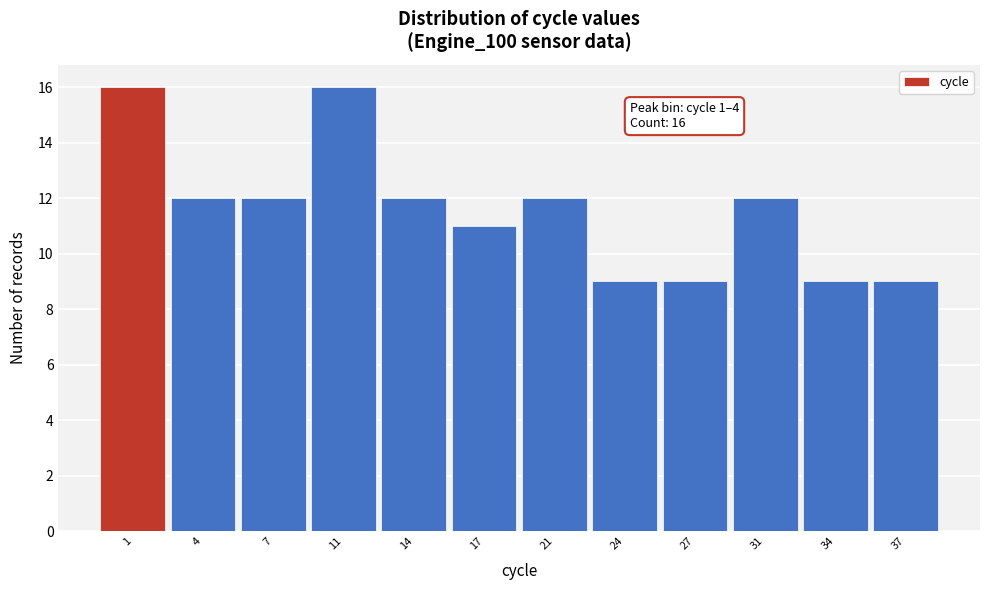

Reading left to right, transcribe all the data shown in this chart.

16	12	12	16	12	11	12	9	9	12	9	9